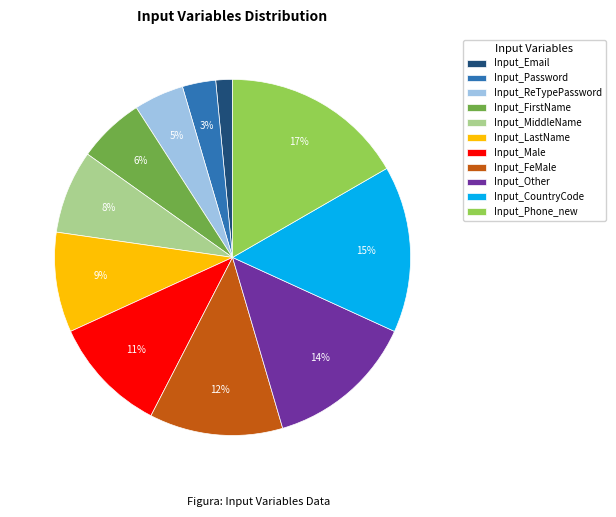

How many segments does this pie chart have?

11